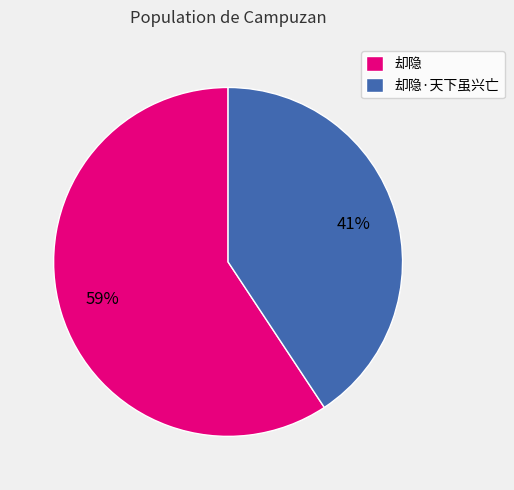

The 却隐·天下虽兴亡 slice represents 29% of the pie. True or false?

False